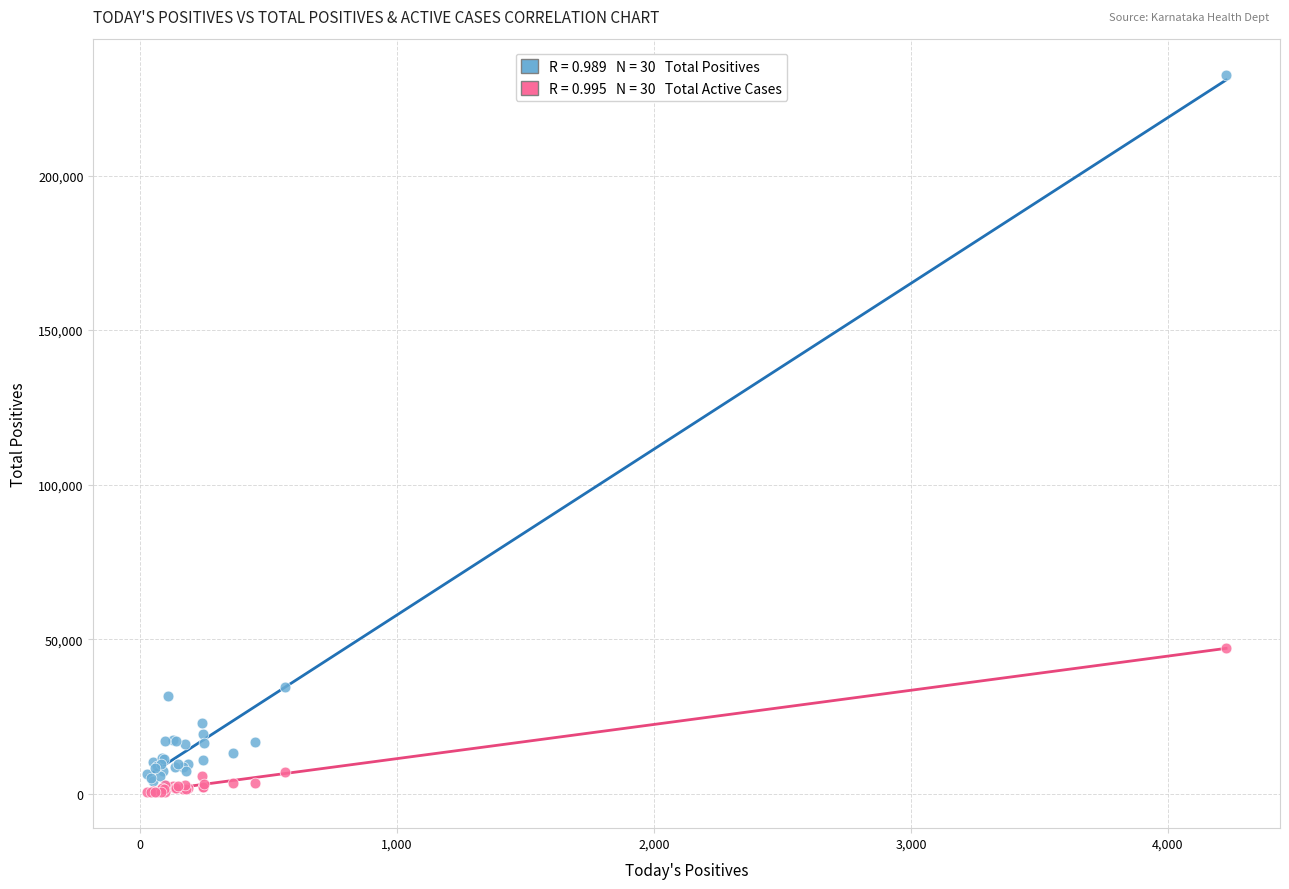

Across all series, what Y value is closest to 116576?

47145